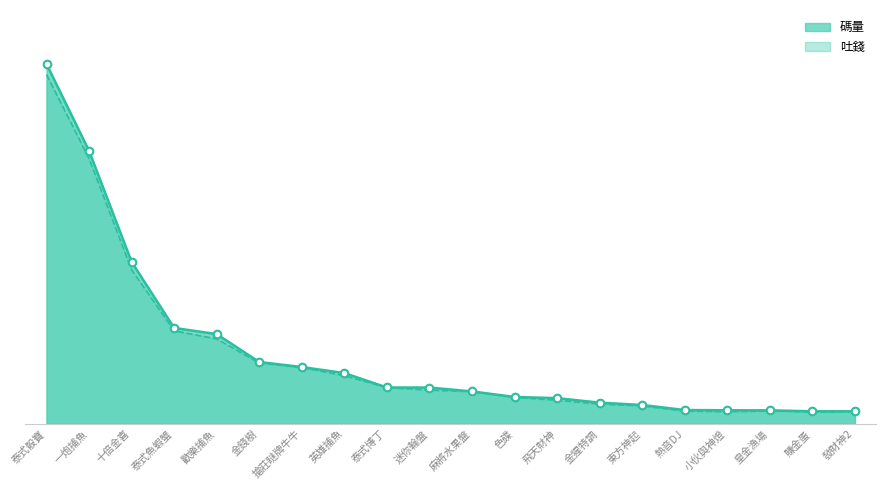

At which category is the sum across all series the highest?

泰式骰寶